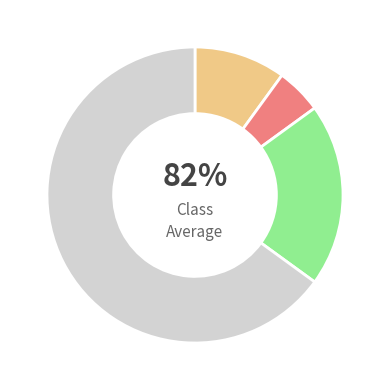

Which category has the biggest portion of the pie?

Theft